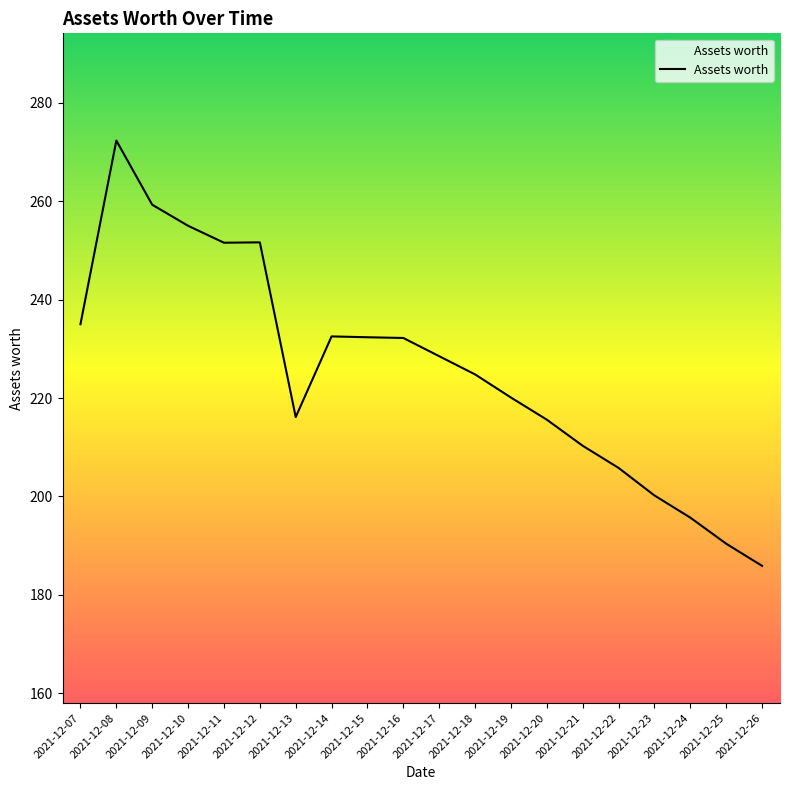

What is the difference between the values at 2021-12-18 and 2021-12-14?

7.7